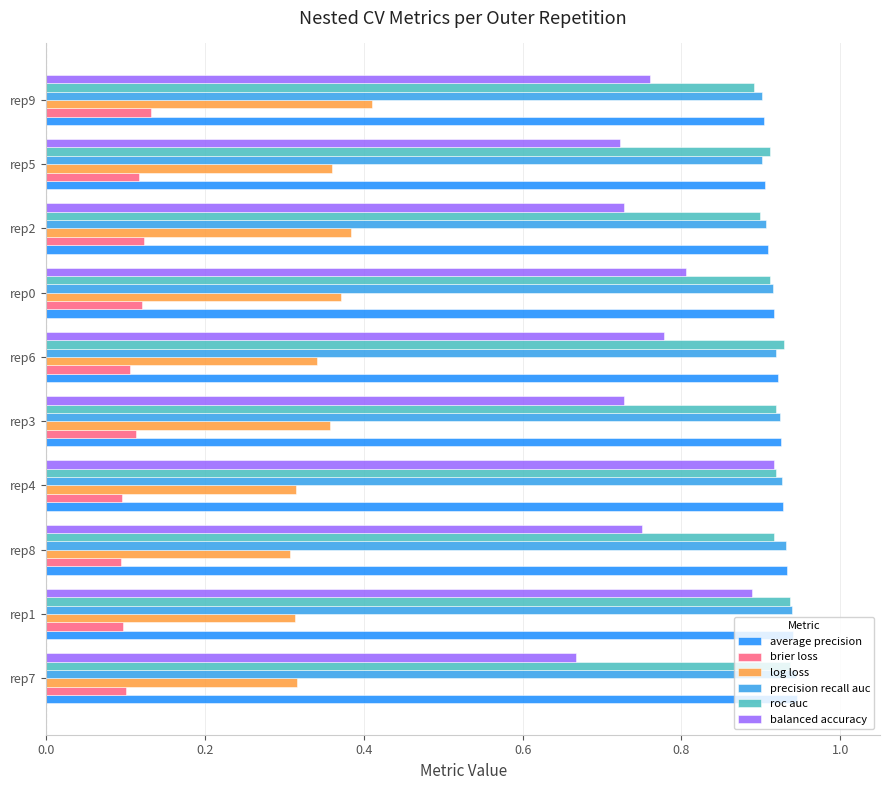

Which series has the largest range (max minus min)?

balanced accuracy